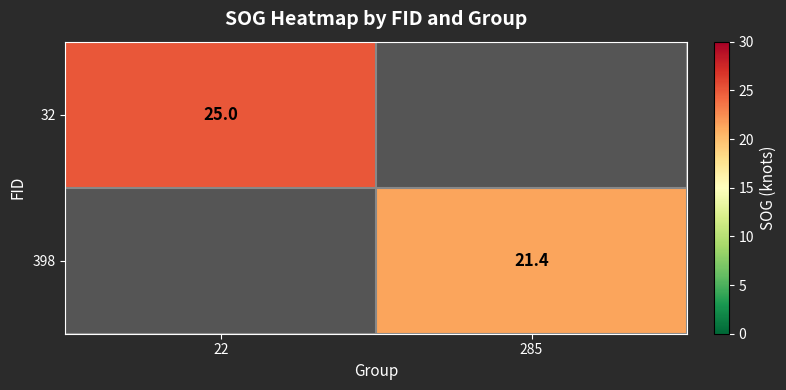

Is the value of 32 at 22 greater than the value of 398 at 285?

Yes